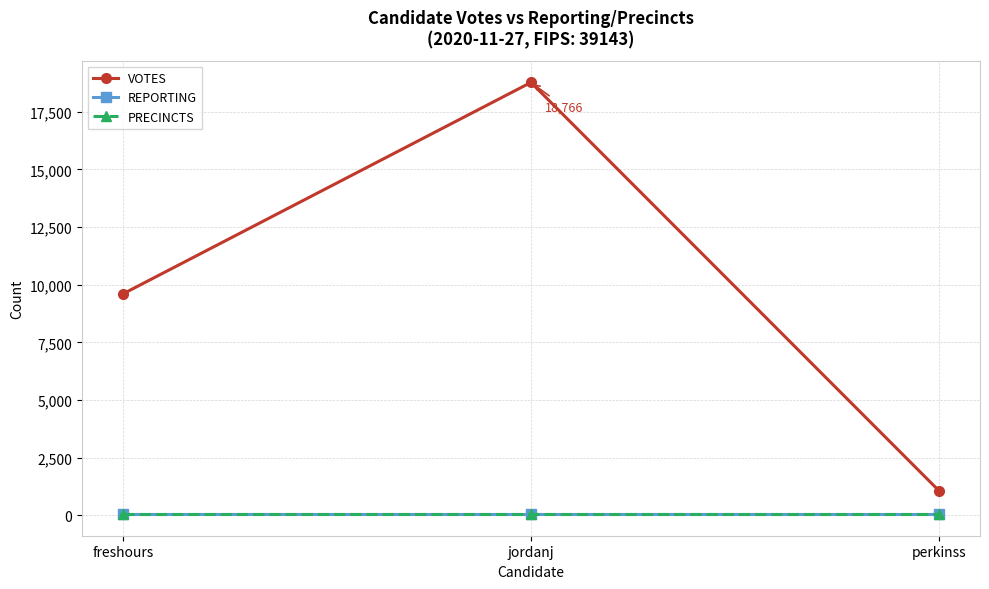

Reading left to right, what are all the values shown in this chart?

VOTES: freshours=9598	jordanj=18766	perkinss=1063
REPORTING: freshours=58	jordanj=58	perkinss=58
PRECINCTS: freshours=58	jordanj=58	perkinss=58